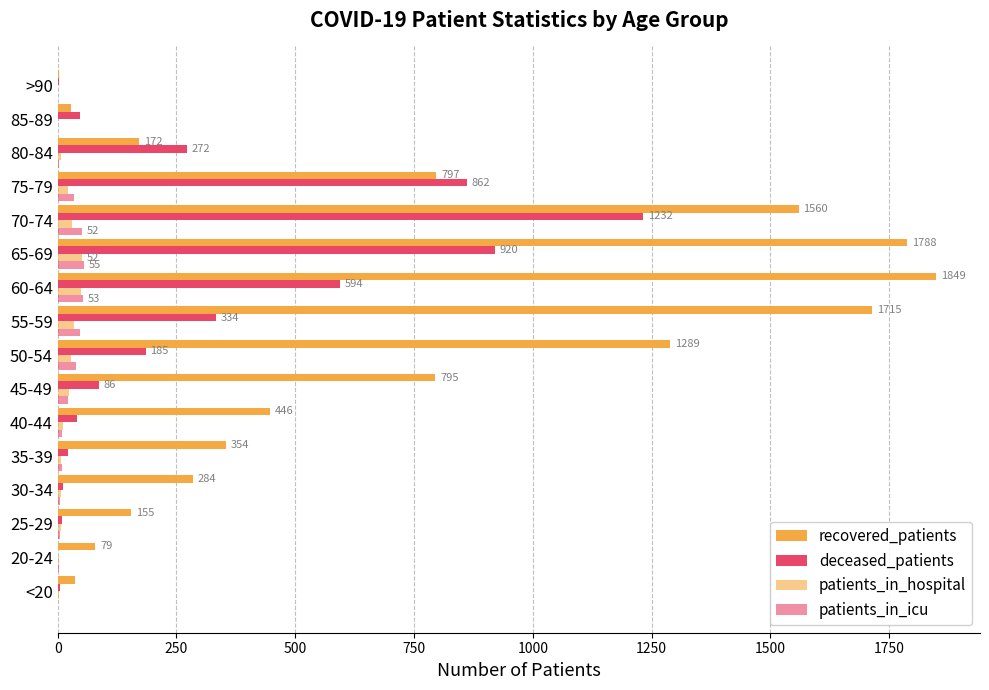

How many categories are shown in the chart?

16